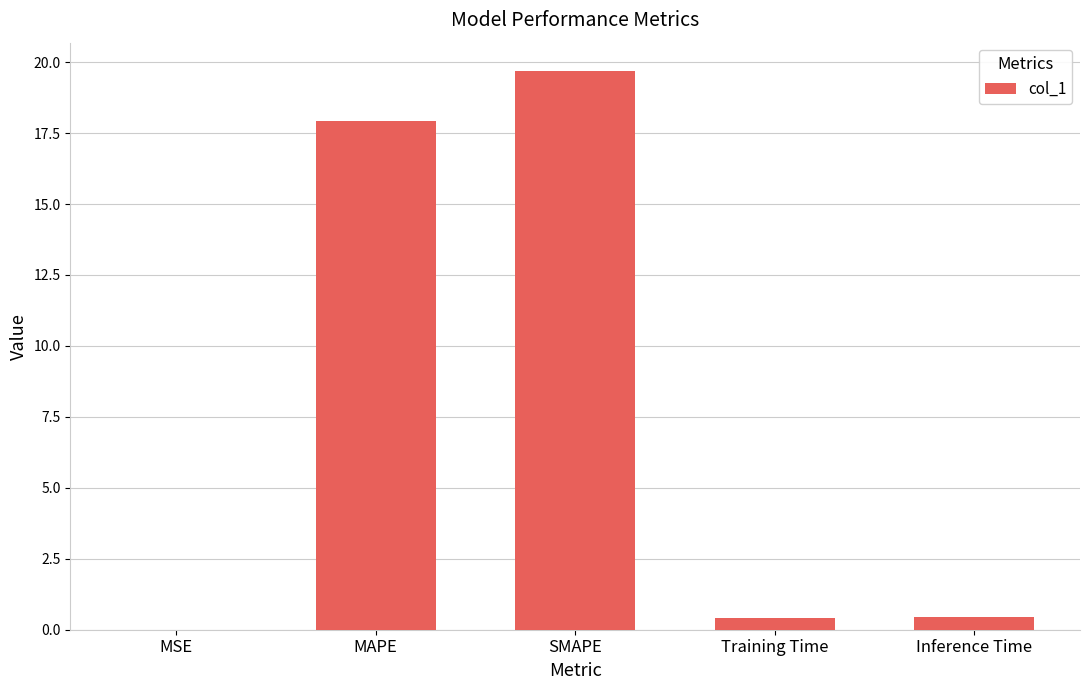

The chart shows a value of 11.6 at SMAPE. True or false?

False